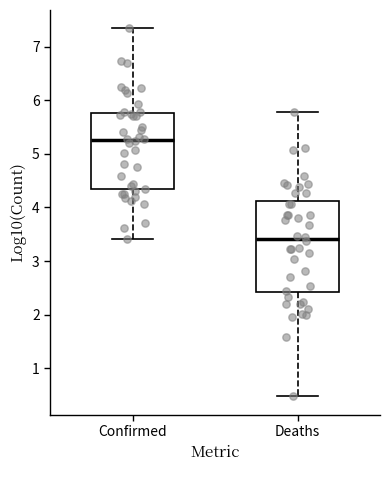

Which box's median line is the highest?

Confirmed